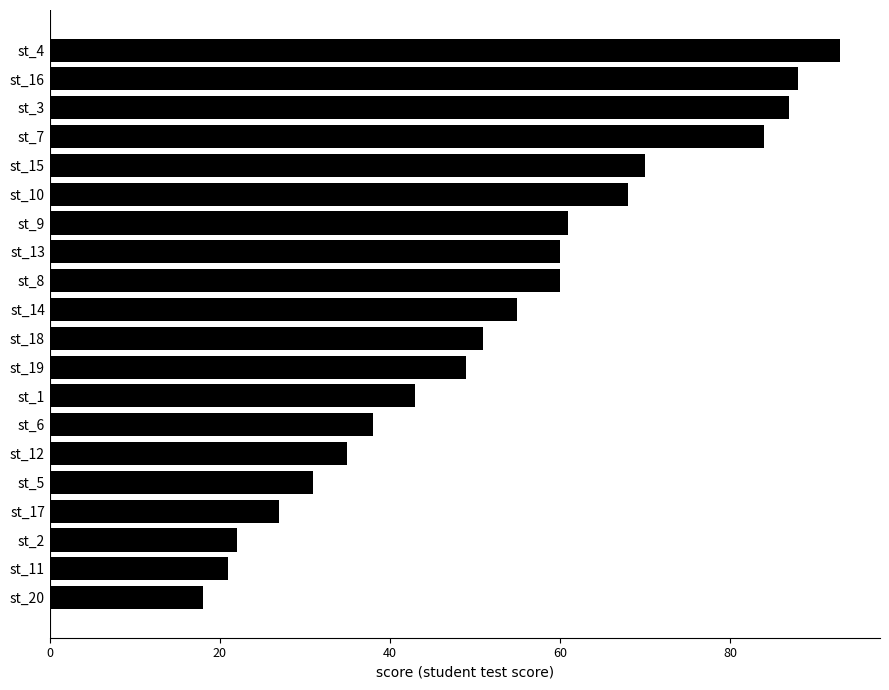

True or false: the data shows 46 at st_17.

False